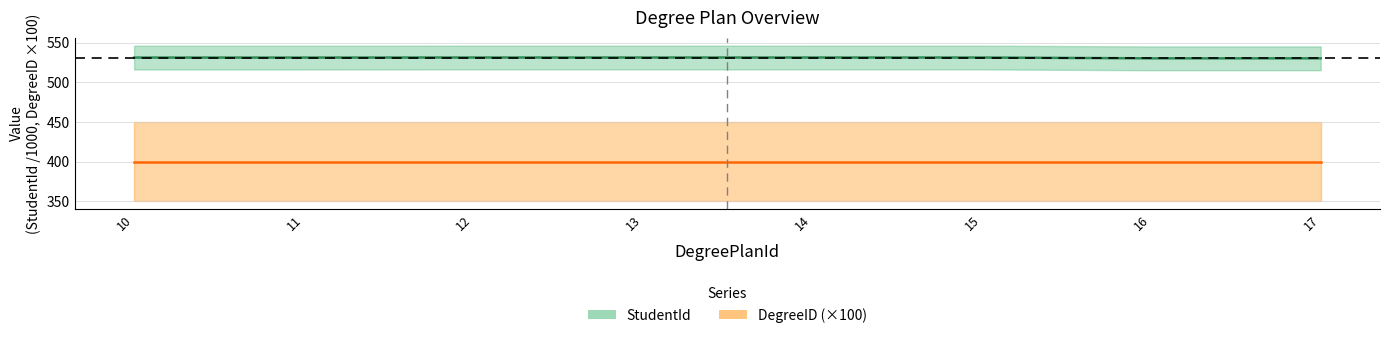

Does the chart display data point markers on the line(s)?

No